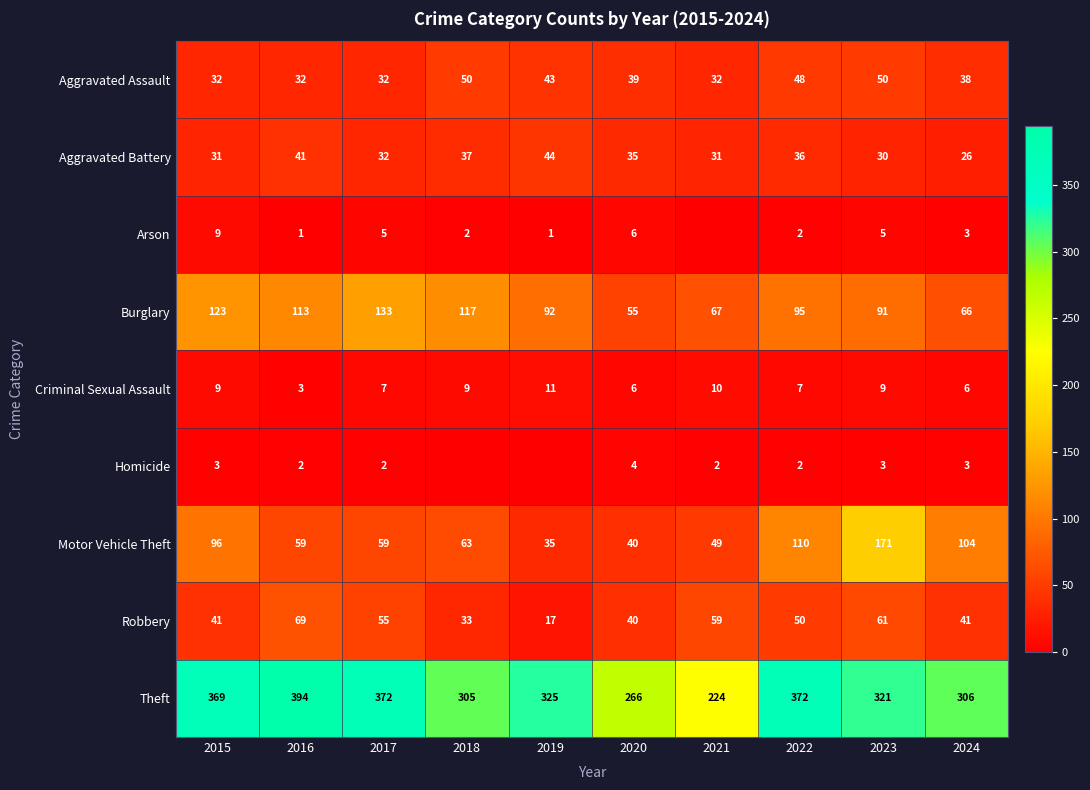

Is the value of Robbery at 2021 greater than the value of Criminal Sexual Assault at 2023?

Yes